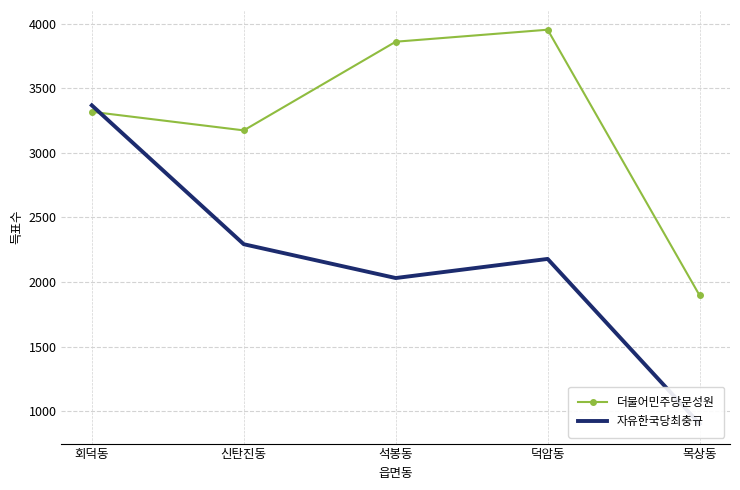

Between which two adjacent categories do 자유한국당최충규 and 더불어민주당문성원 first intersect?

회덕동 and 신탄진동